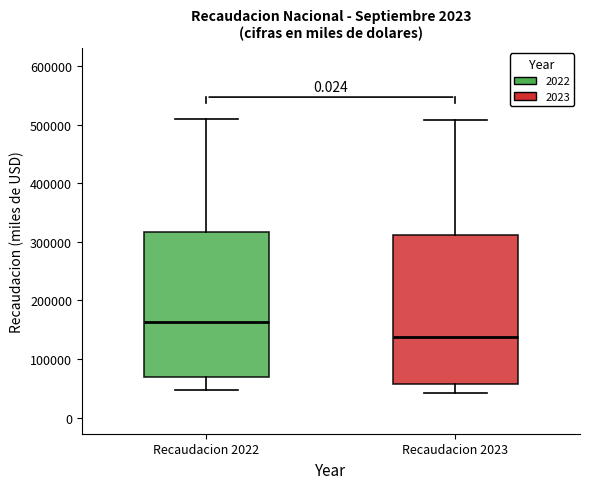

Which box's median line is the lowest?

Recaudacion 2023